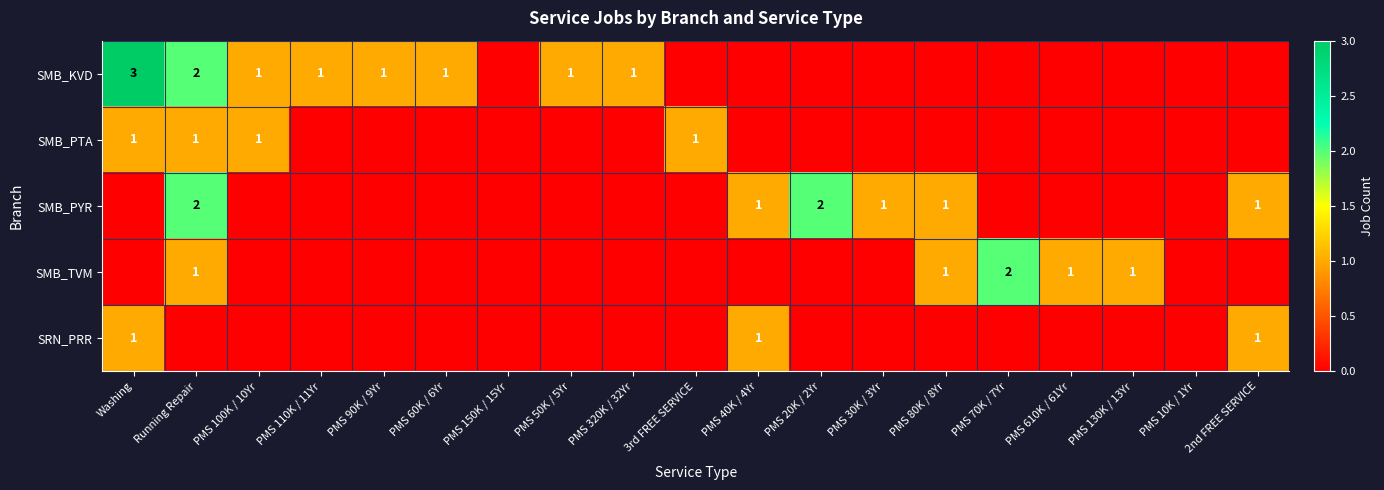

At how many categories does at least one series exceed 0?

17